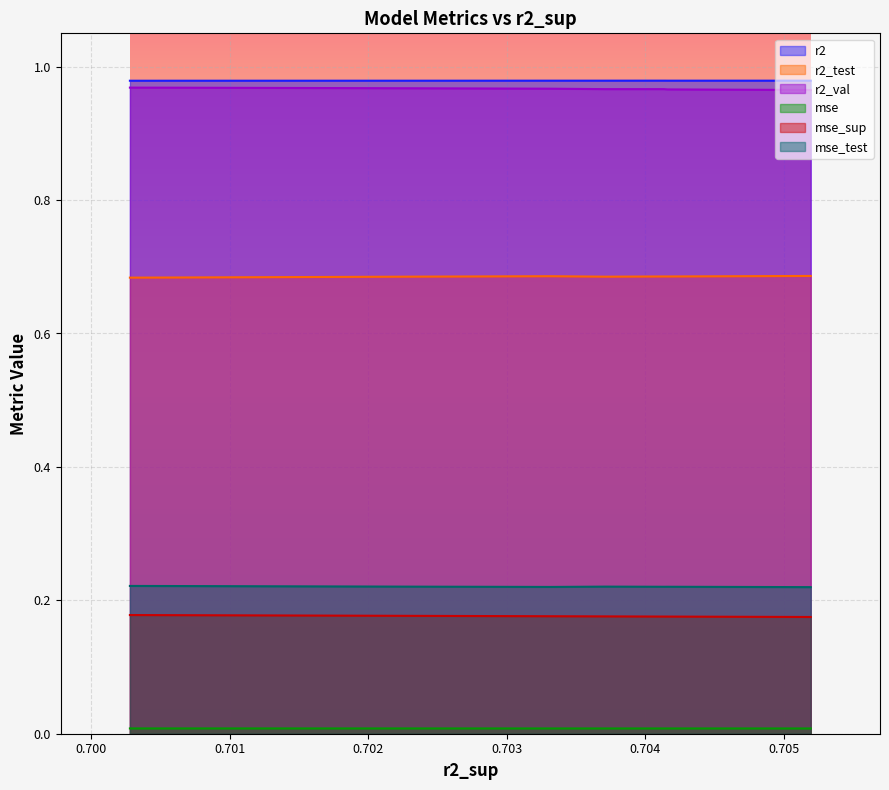

At which category does r2 reach its first local valley?

0.7041595097007218